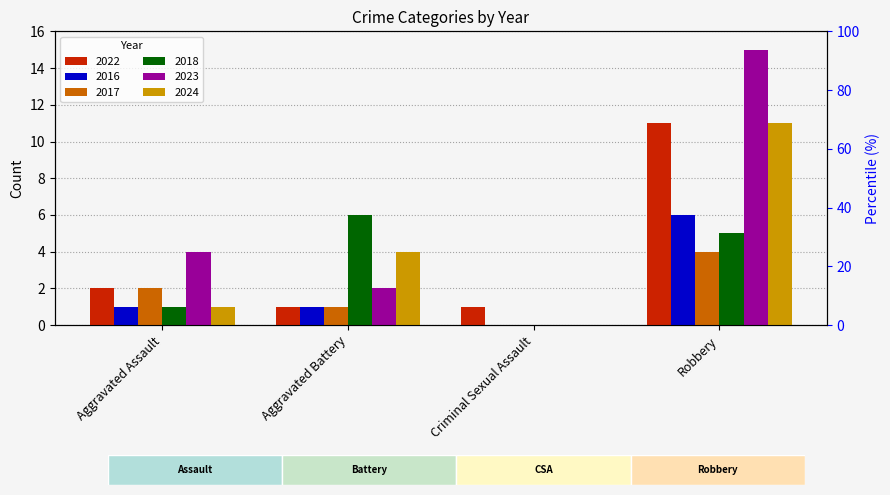

What is the total value across all series at Aggravated Assault?

11